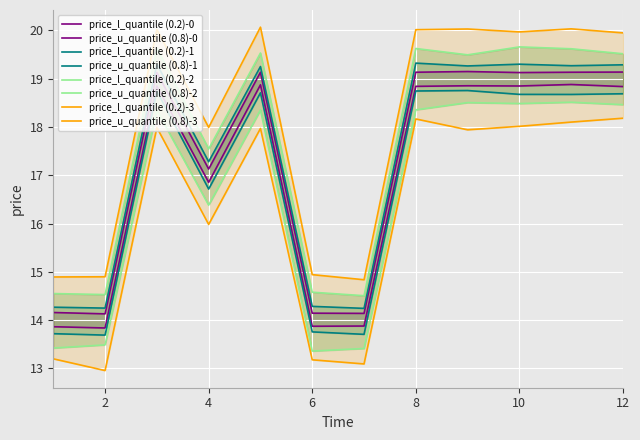

How many values are below 19?

5